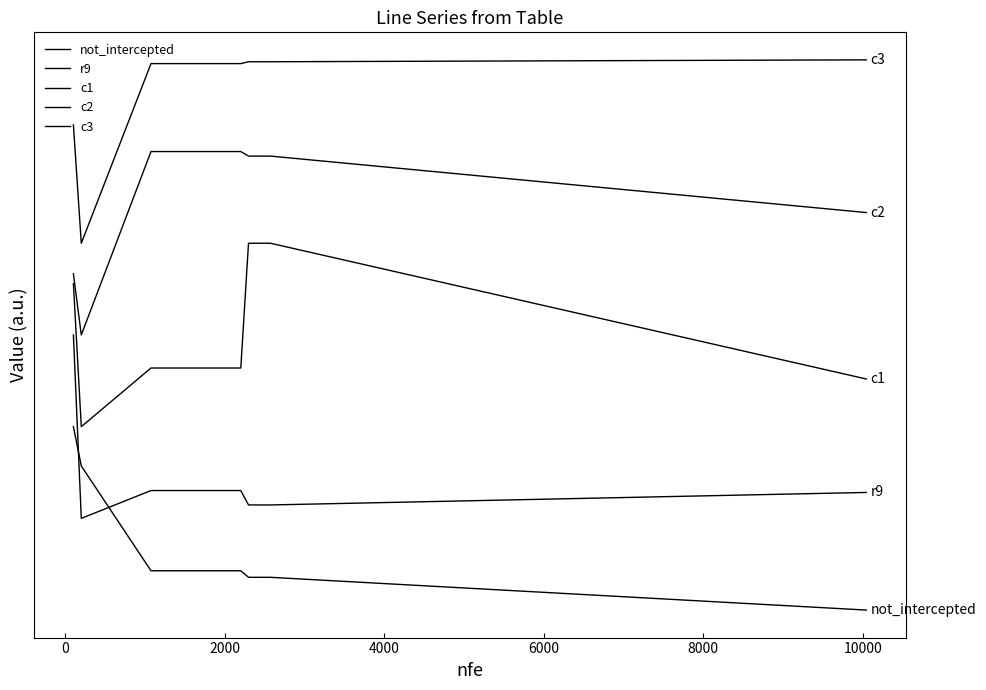

Rank the series by their average value, from lowest to highest.

not_intercepted, r9, c1, c2, c3